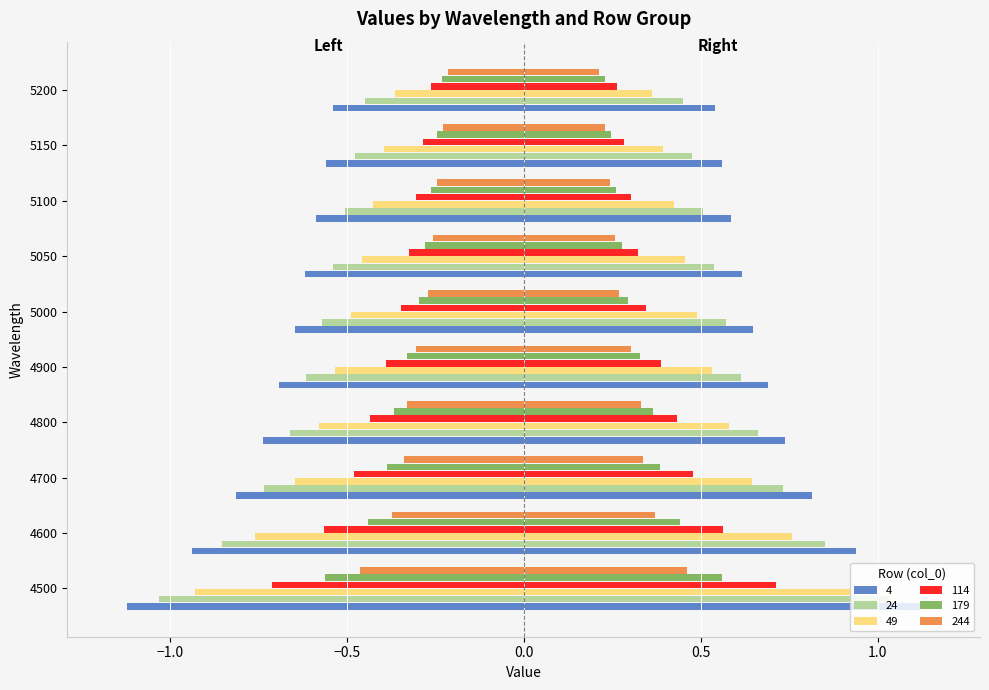

What is the difference between the 4 values at 5200 and 4700?

0.3